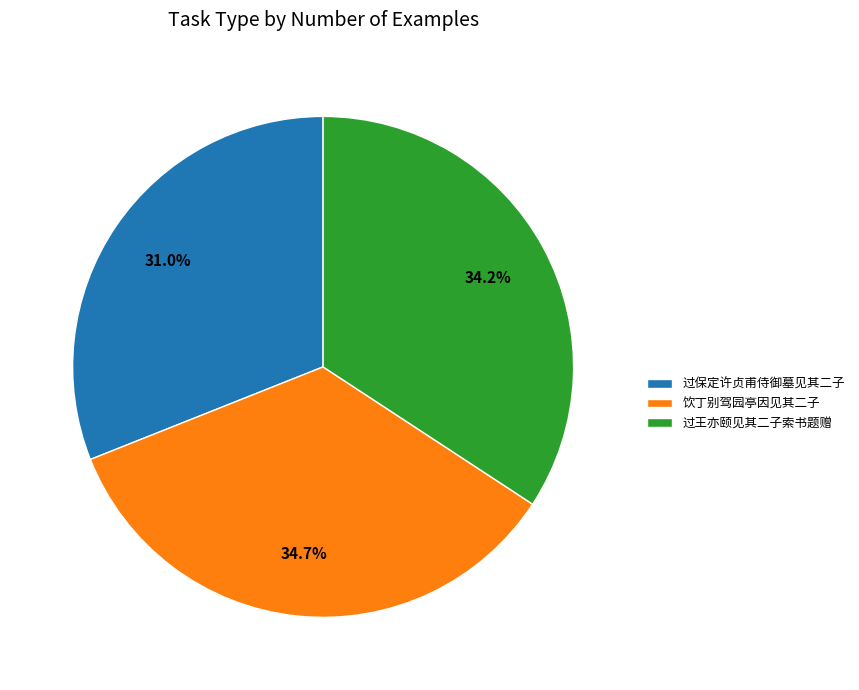

Is it true that 过保定许贞甫侍御墓见其二子 is 38% of the pie?

False